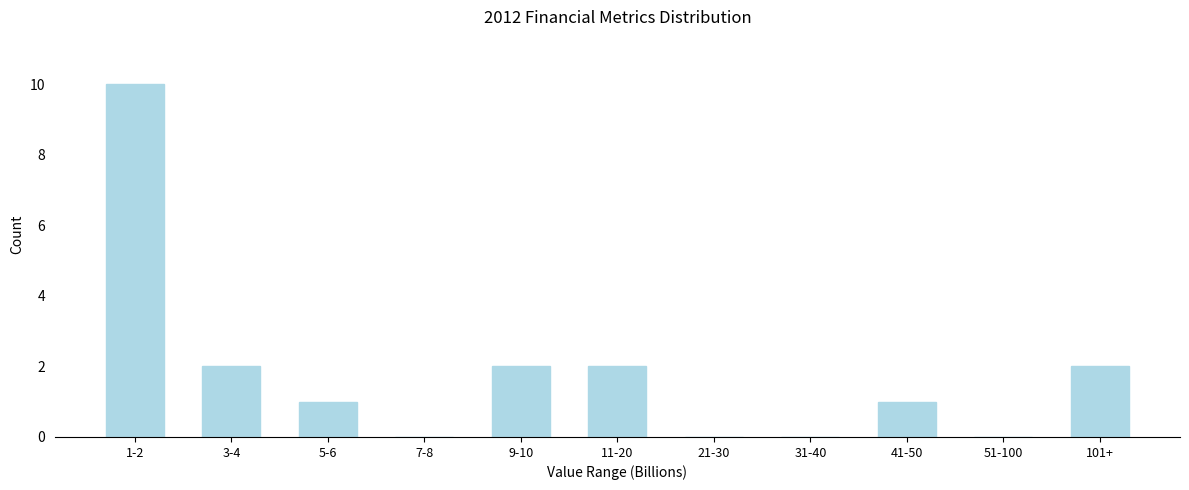

Reading right to left, transcribe all the data shown in this chart.

101+=2	51-100=0	41-50=1	31-40=0	21-30=0	11-20=2	9-10=2	7-8=0	5-6=1	3-4=2	1-2=10